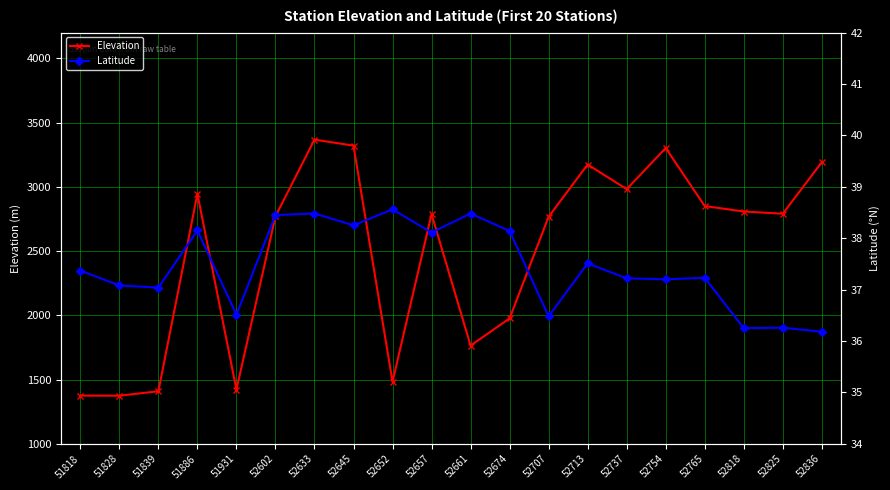

Which has a higher value, 52645 or 51886?

52645